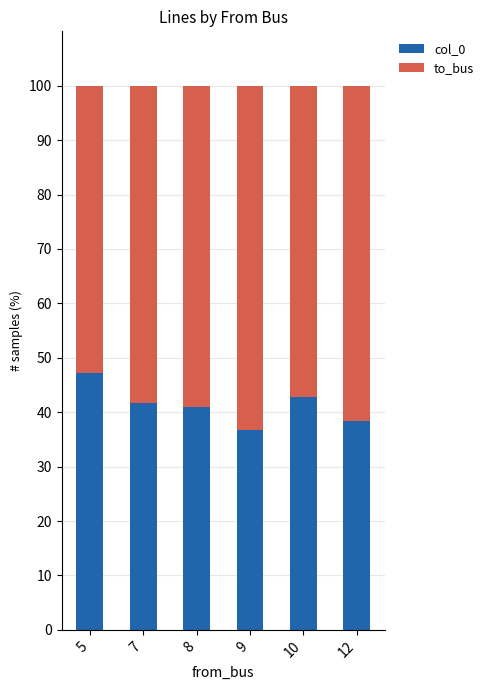

Count the number of categories in the chart.

6